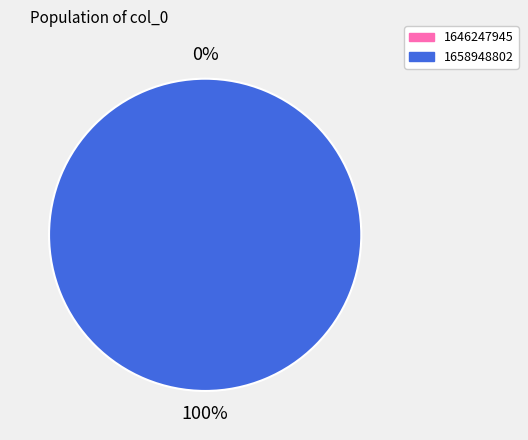

Does any single category account for the majority?

Yes